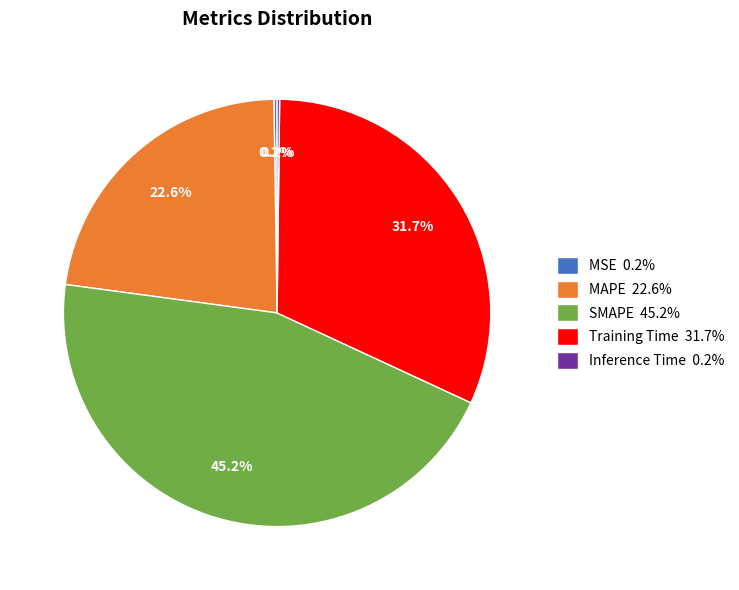

Is there a majority slice in this chart?

No